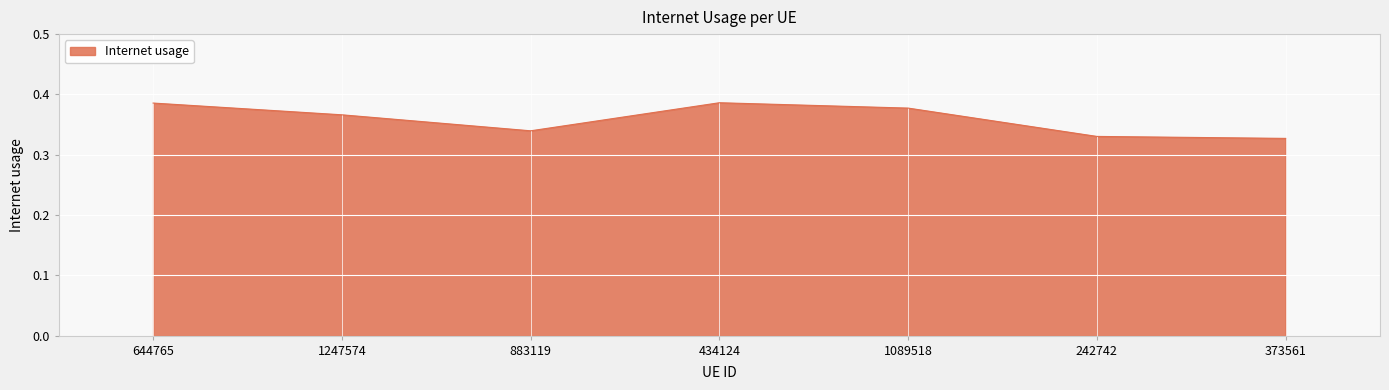

What position from the left is 373561?

7